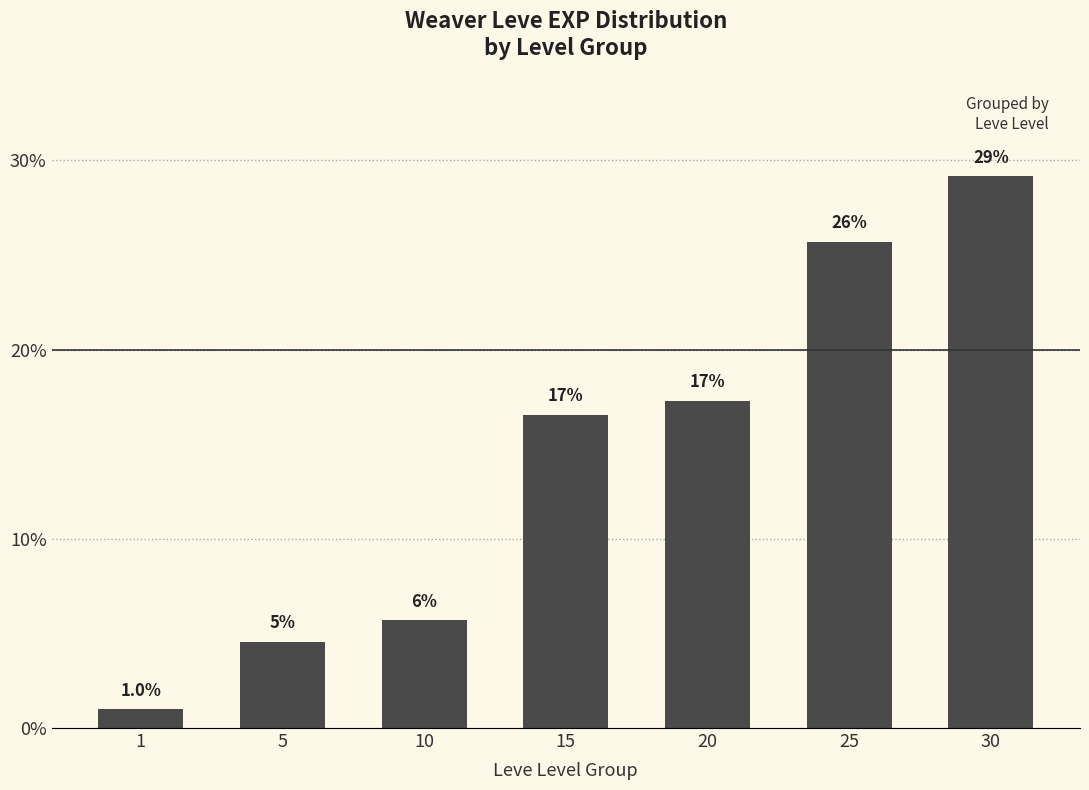

Does the chart contain any negative values?

No